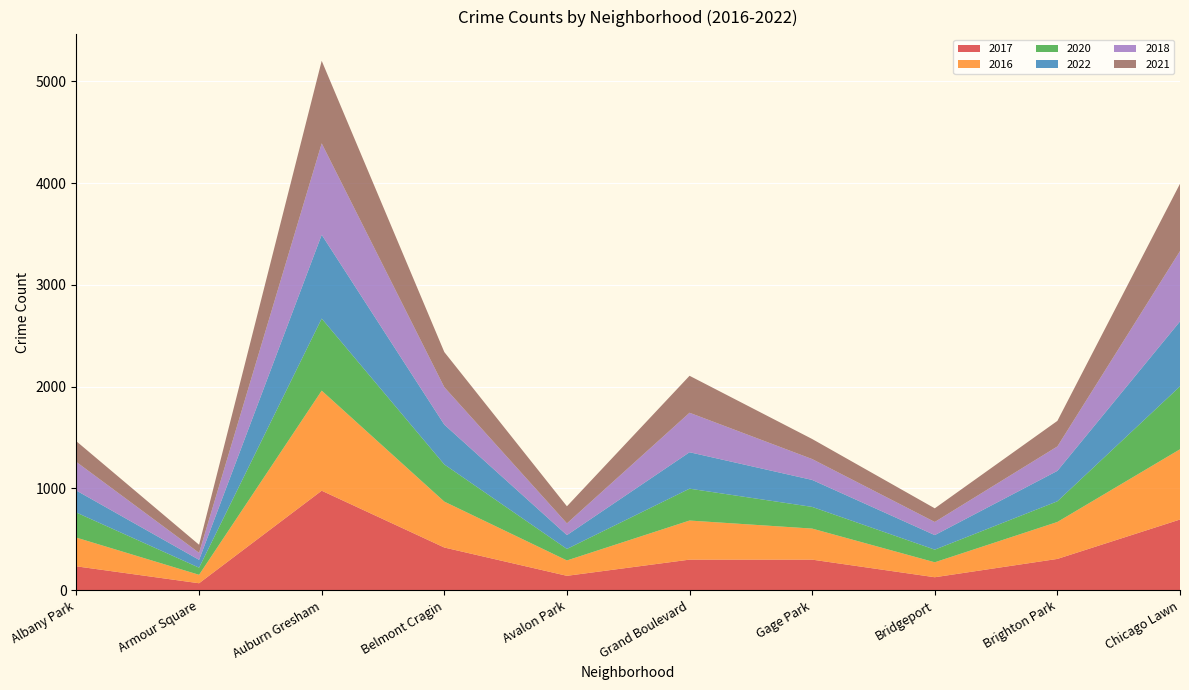

Reading left to right, list all the values displayed in this chart.

2017: Albany Park=235	Armour Square=69	Auburn Gresham=978	Belmont Cragin=420	Avalon Park=142	Grand Boulevard=301	Gage Park=301	Bridgeport=128	Brighton Park=308	Chicago Lawn=695
2016: Albany Park=282	Armour Square=83	Auburn Gresham=983	Belmont Cragin=451	Avalon Park=151	Grand Boulevard=384	Gage Park=305	Bridgeport=147	Brighton Park=363	Chicago Lawn=690
2020: Albany Park=246	Armour Square=70	Auburn Gresham=708	Belmont Cragin=365	Avalon Park=113	Grand Boulevard=313	Gage Park=213	Bridgeport=124	Brighton Park=203	Chicago Lawn=618
2022: Albany Park=216	Armour Square=77	Auburn Gresham=823	Belmont Cragin=391	Avalon Park=136	Grand Boulevard=358	Gage Park=265	Bridgeport=143	Brighton Park=299	Chicago Lawn=638
2018: Albany Park=281	Armour Square=69	Auburn Gresham=898	Belmont Cragin=368	Avalon Park=115	Grand Boulevard=388	Gage Park=205	Bridgeport=129	Brighton Park=240	Chicago Lawn=691
2021: Albany Park=203	Armour Square=79	Auburn Gresham=811	Belmont Cragin=345	Avalon Park=168	Grand Boulevard=363	Gage Park=197	Bridgeport=134	Brighton Park=251	Chicago Lawn=661